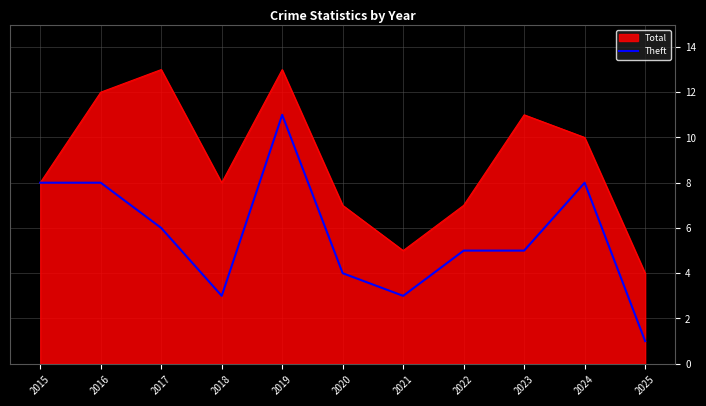

At which category is the sum across all series the highest?

2019